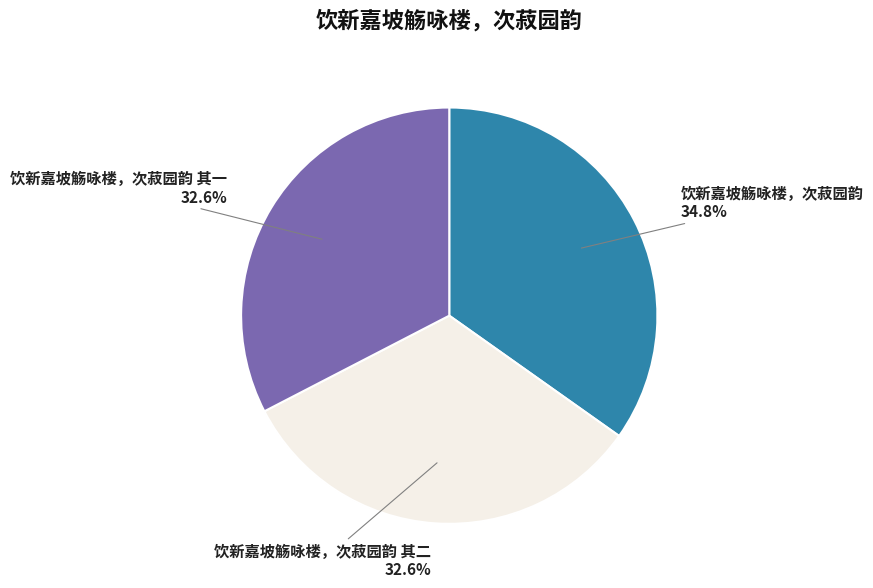

Which category has the biggest portion of the pie?

饮新嘉坡觞咏楼，次菽园韵